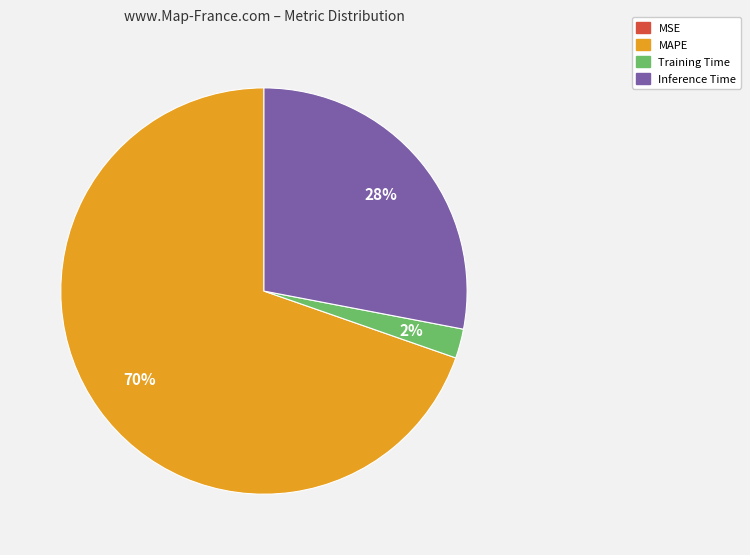

To the nearest percent, what portion does MAPE represent?

70%